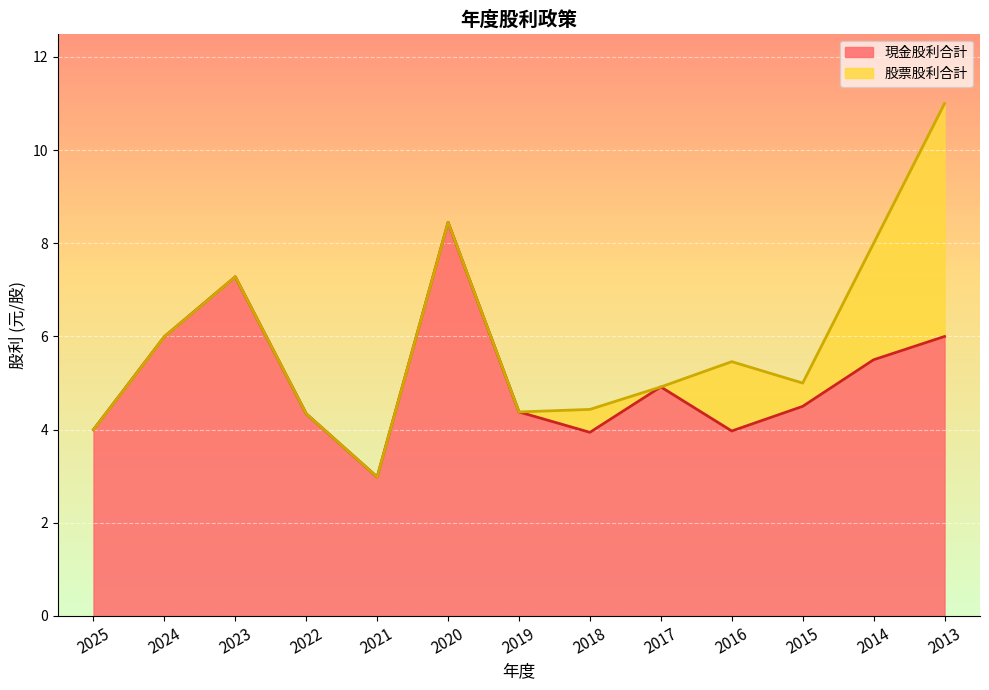

How many data points does each series have?

13